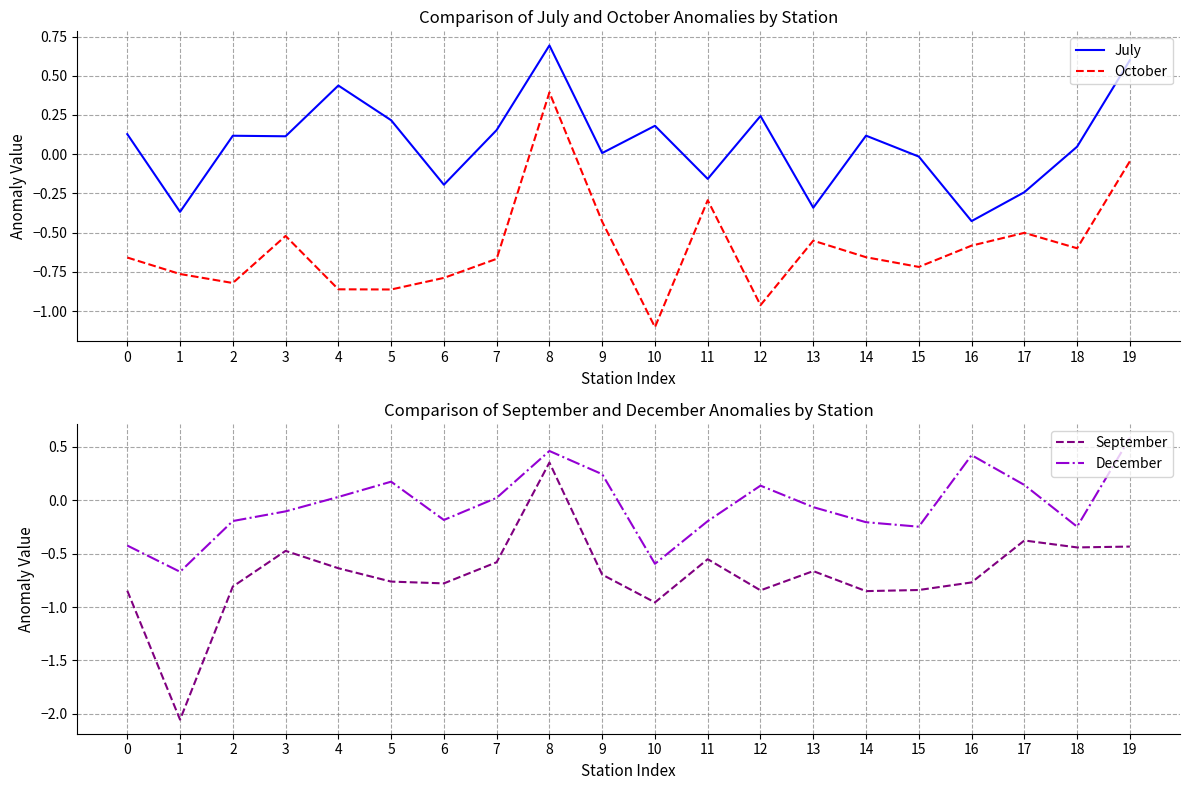

Does the chart have visible grid lines?

Yes